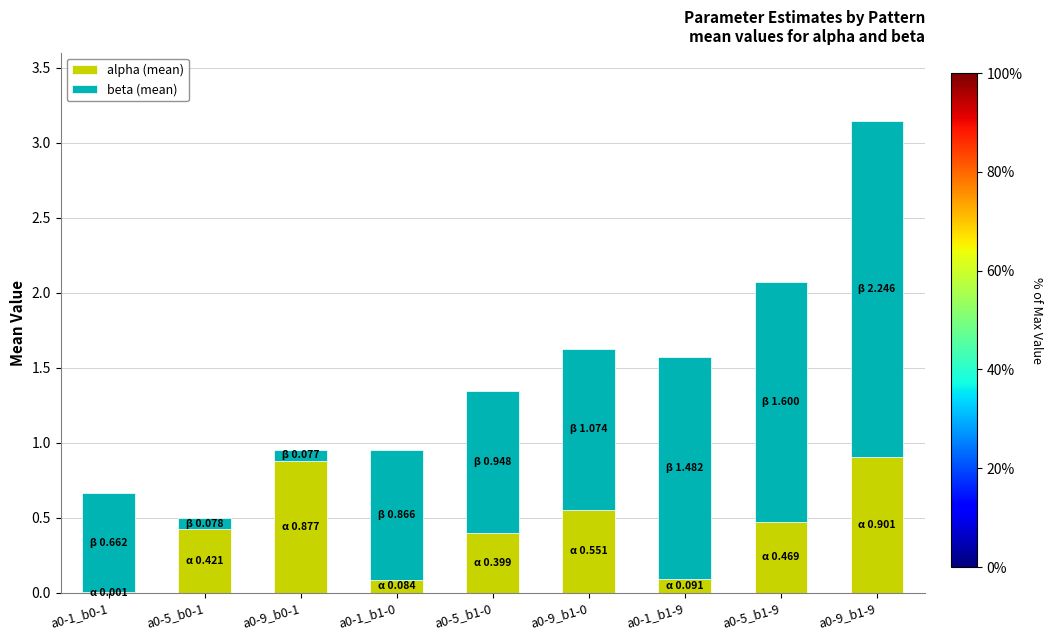

What is the total value across all series at a0-5_b1-9?

2.1